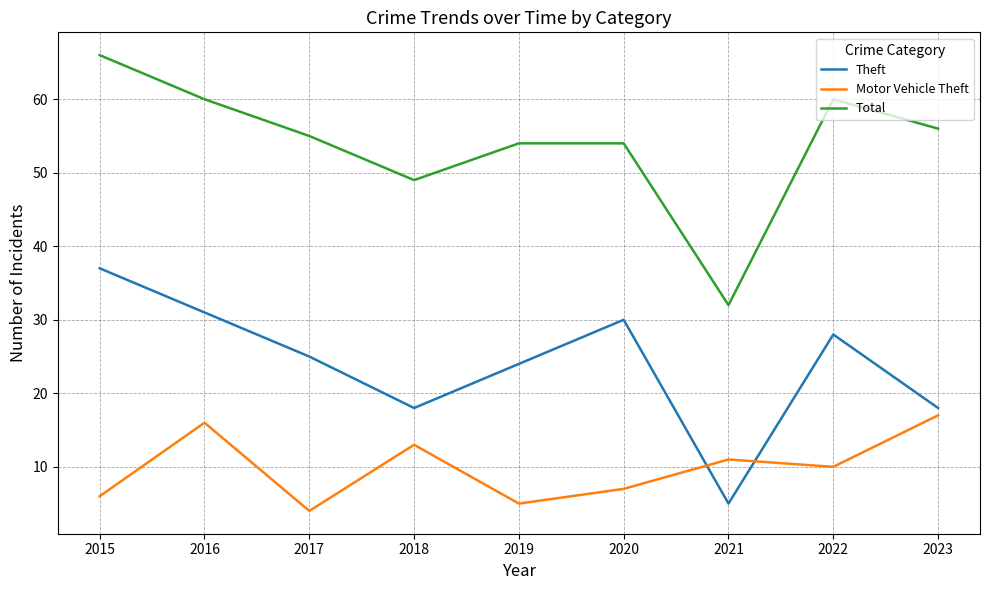

Rank the series at 2017 from highest to lowest value.

Total, Theft, Motor Vehicle Theft